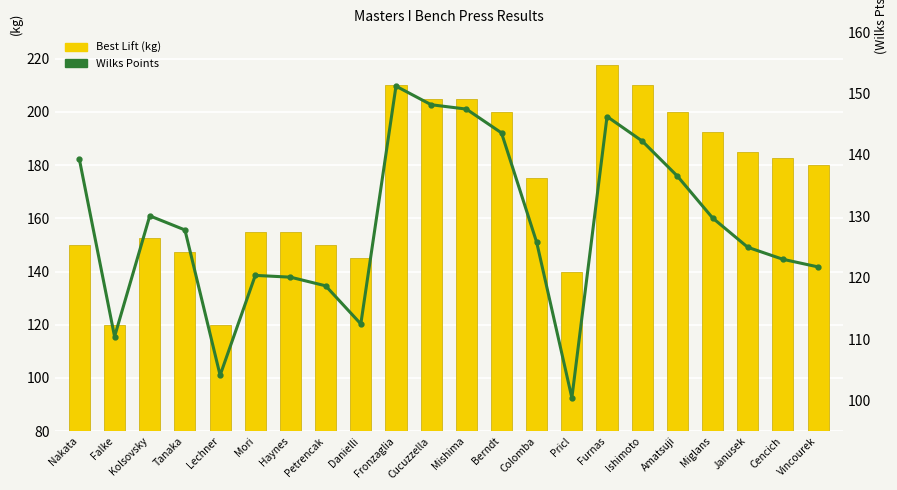

What are all the series names shown in the legend?

Best Lift (kg), Wilks Points